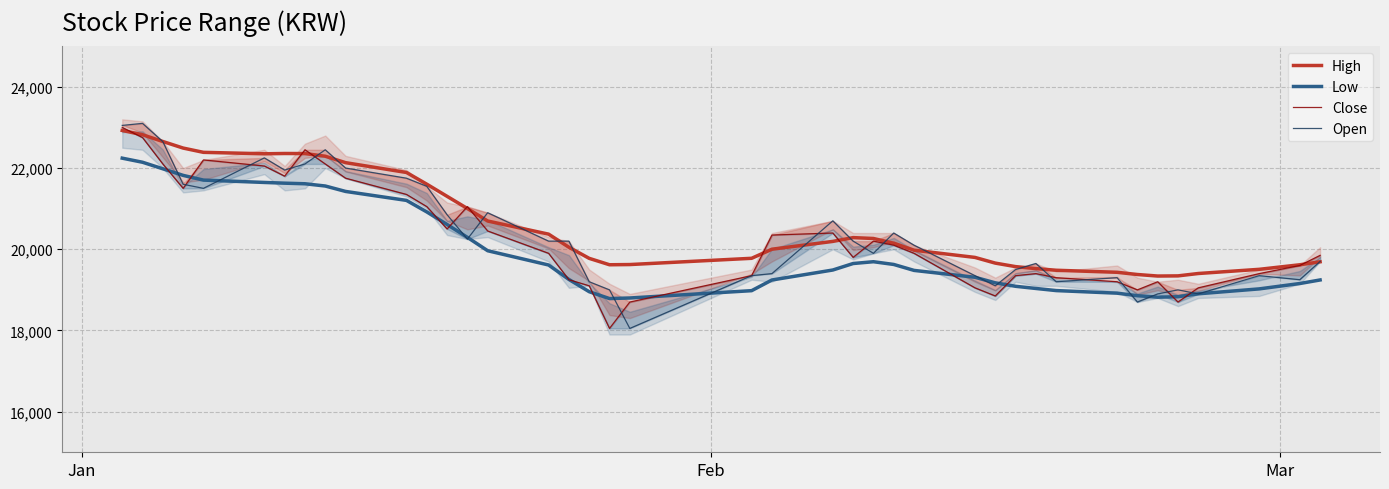

Which series has the largest total across all categories?

High